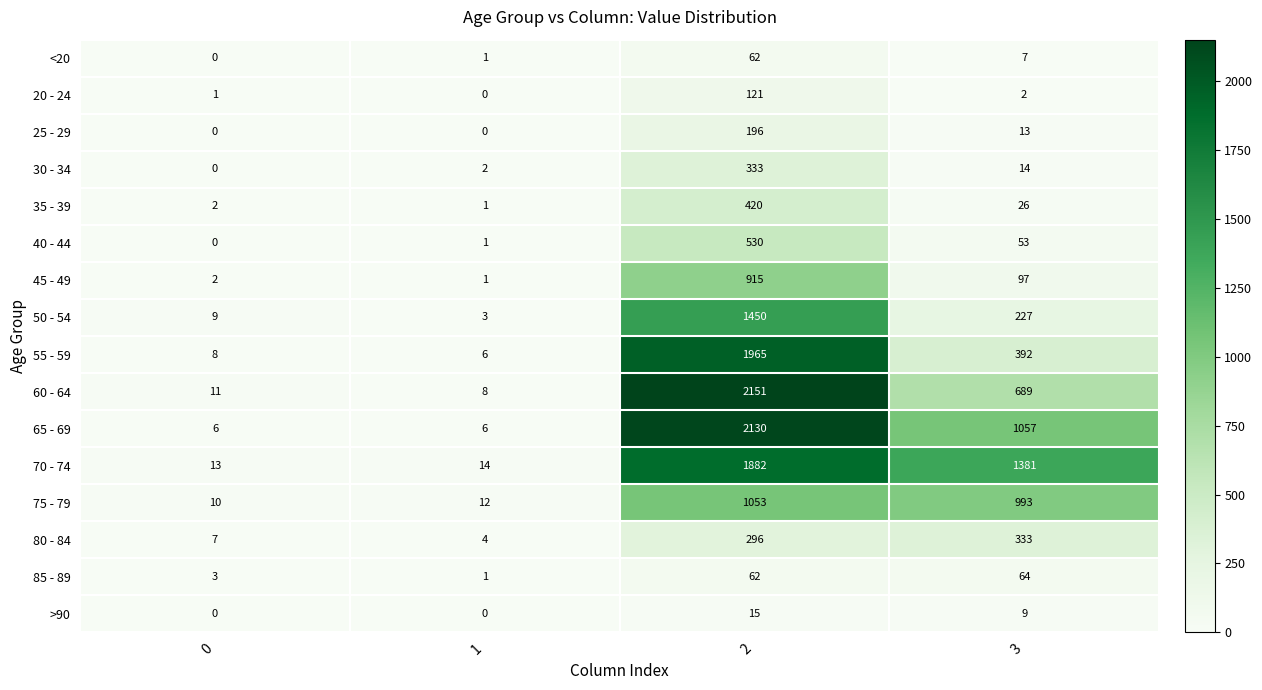

Which series changed the most between 1 and 3?

70 - 74